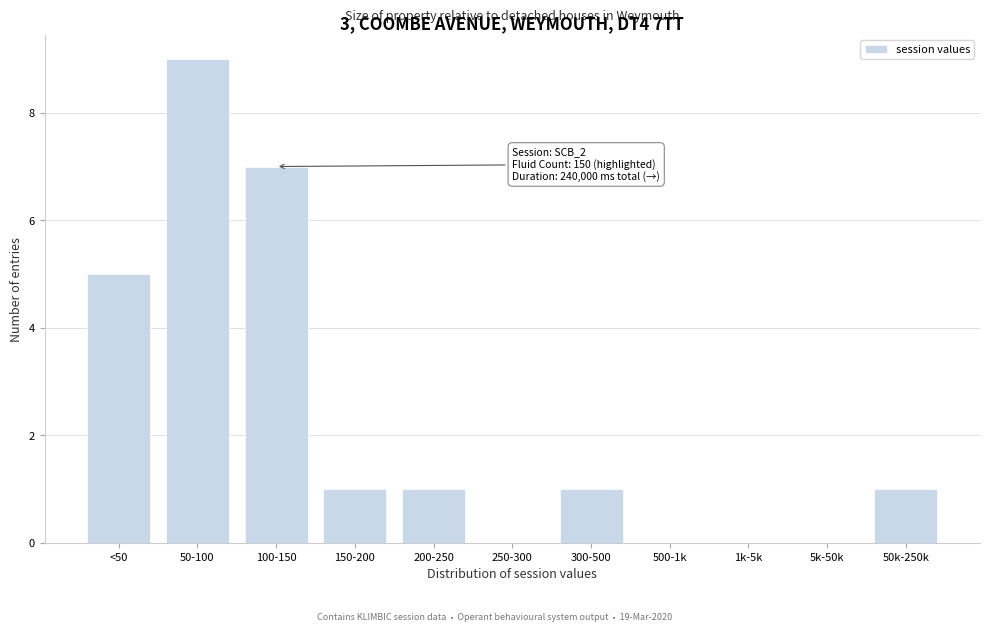

Reading left to right, transcribe all the data shown in this chart.

<50=5	50-100=9	100-150=7	150-200=1	200-250=1	250-300=0	300-500=1	500-1k=0	1k-5k=0	5k-50k=0	50k-250k=1